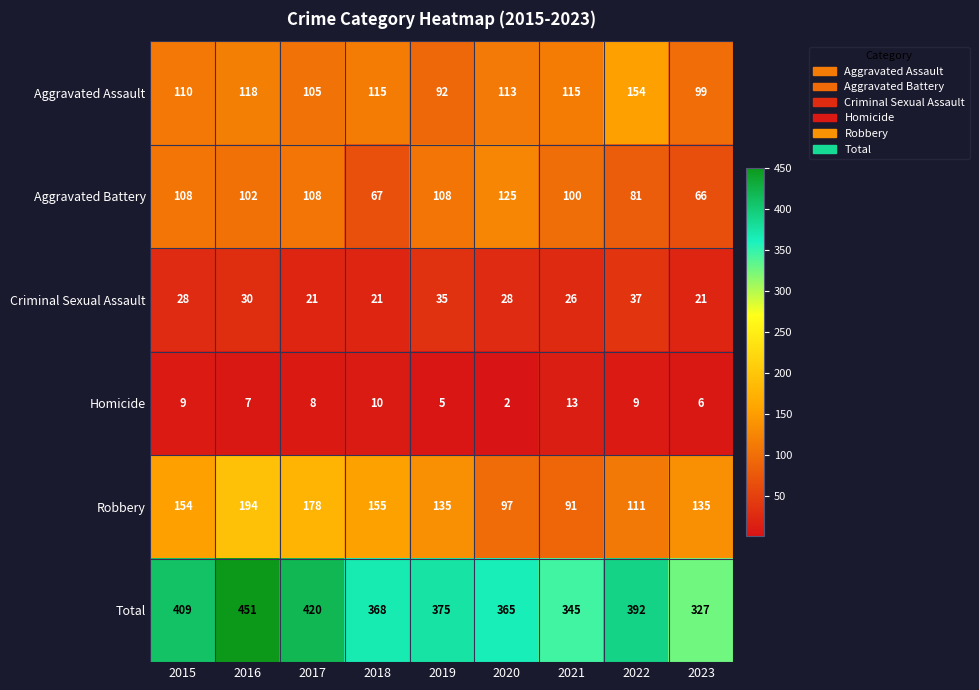

Which series has the largest range (max minus min)?

Total